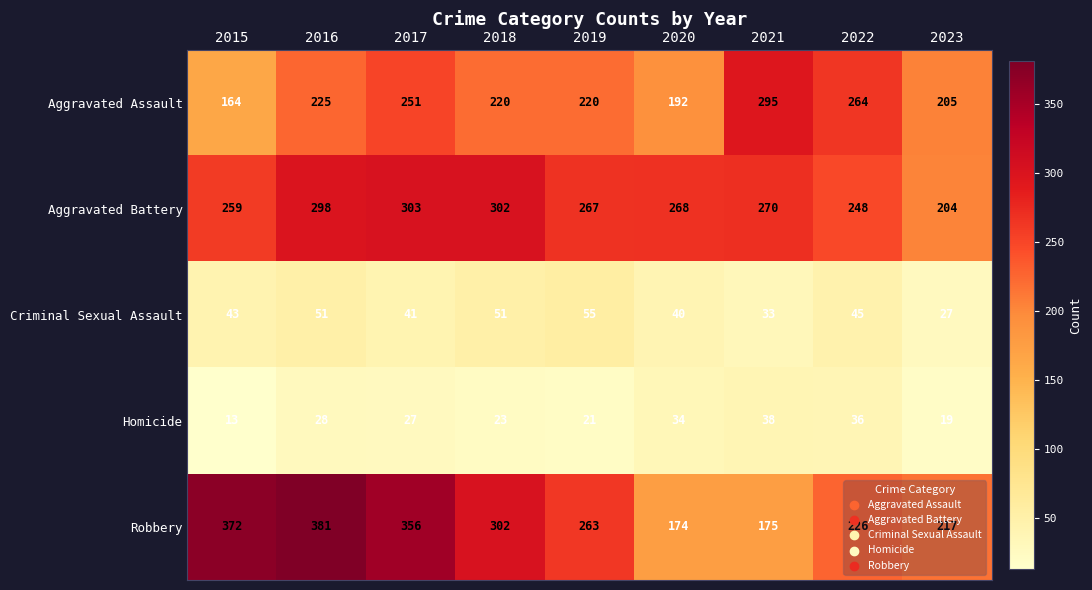

Which label corresponds to the smallest value in the chart?

2015